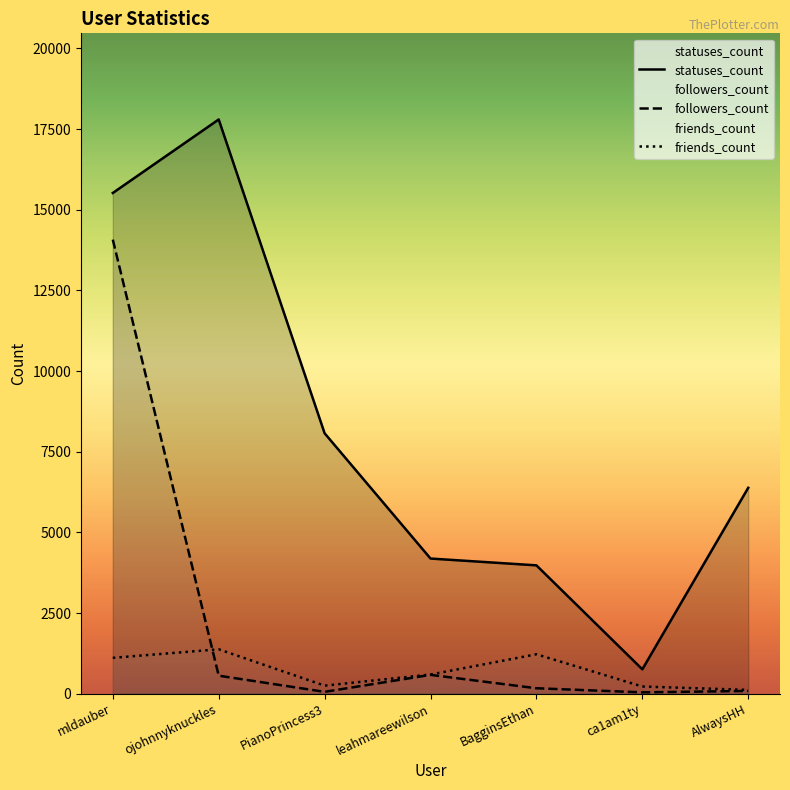

What is the spread (max minus min) of values at leahmareewilson?

3606